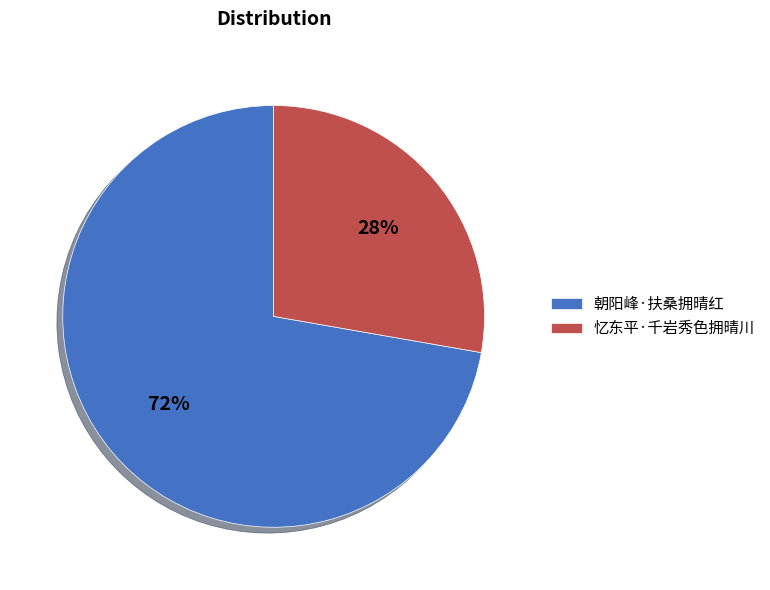

To the nearest percent, what is the average slice percentage?

50%